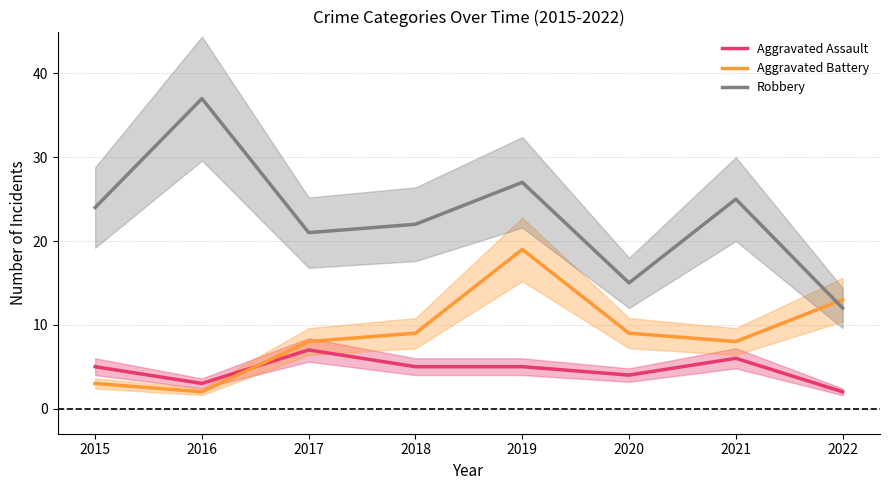

How many times do Robbery and Aggravated Battery cross each other?

1